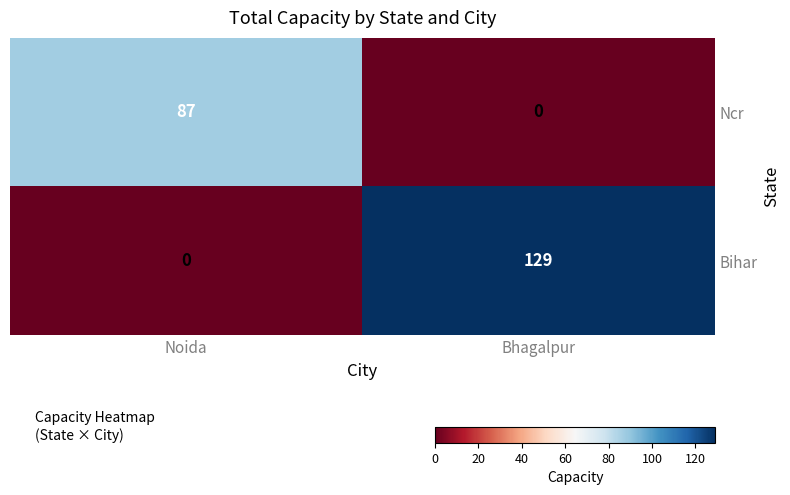

What is the spread (max minus min) of values at Noida?

87